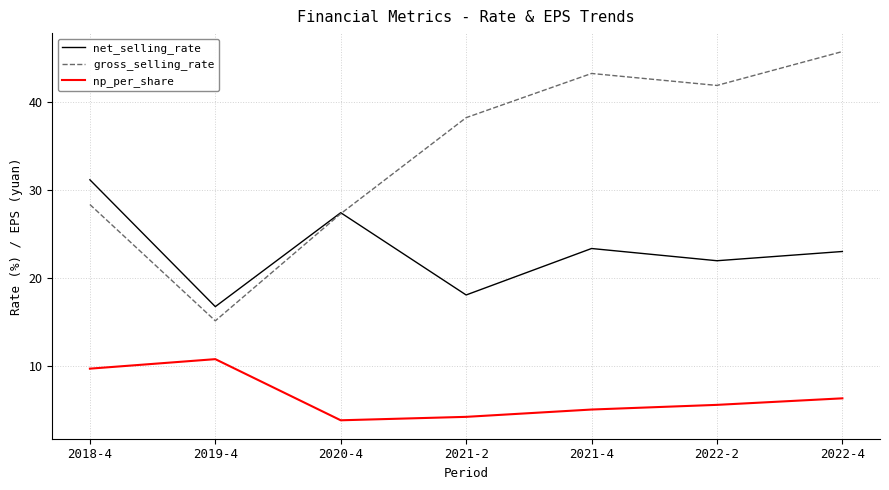

Which category has the lowest value in the gross_selling_rate series?

2019-4